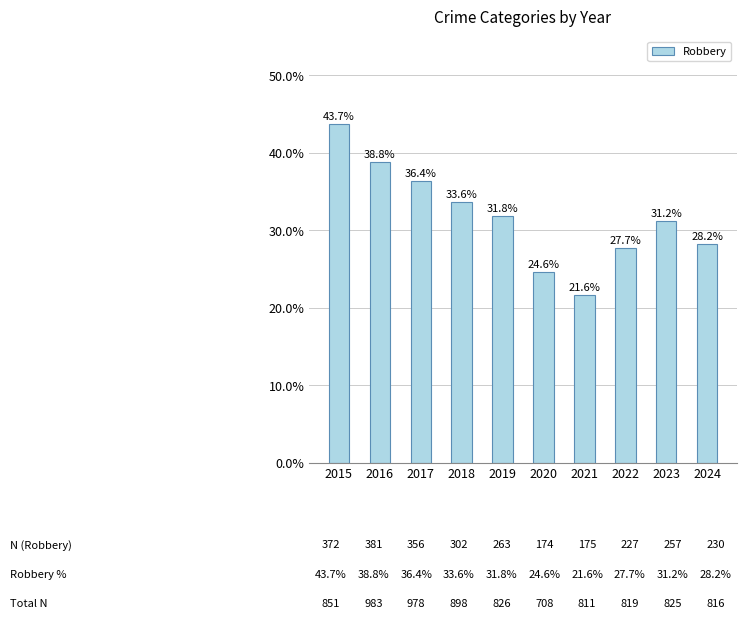

Is it true that the value at 2016 is 38.8?

True